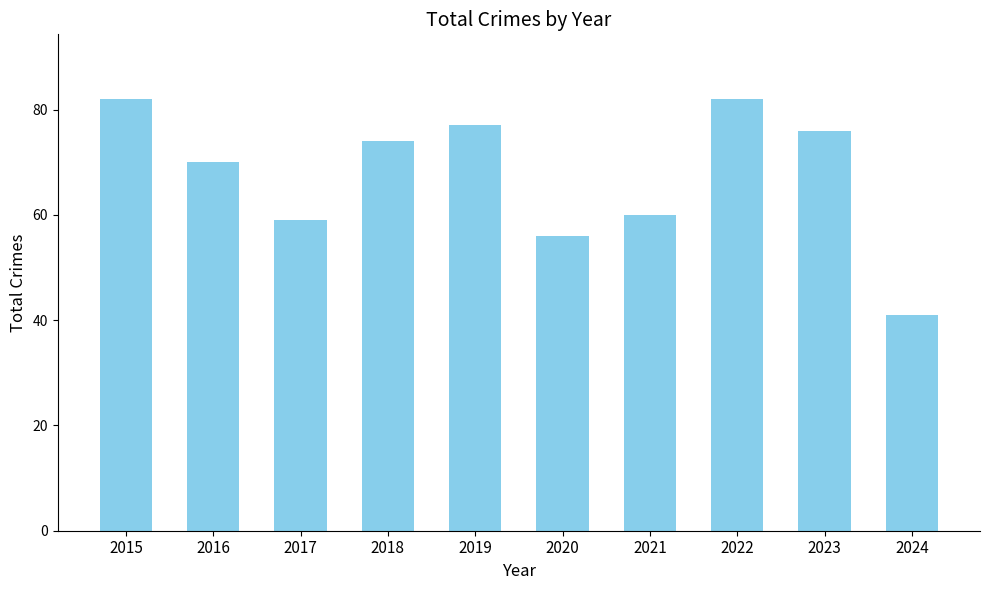

What is the value of the 8th bar from the left?

82